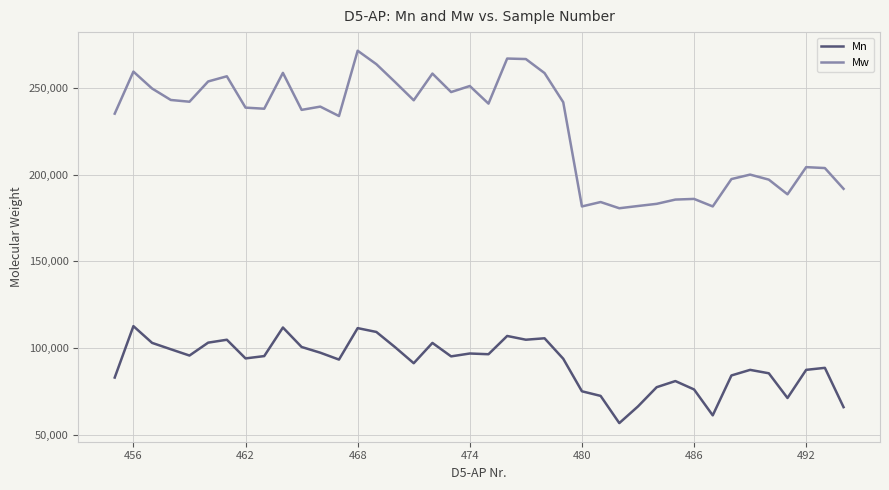

What is the difference between the maximum and minimum values in the Mn series?

55935